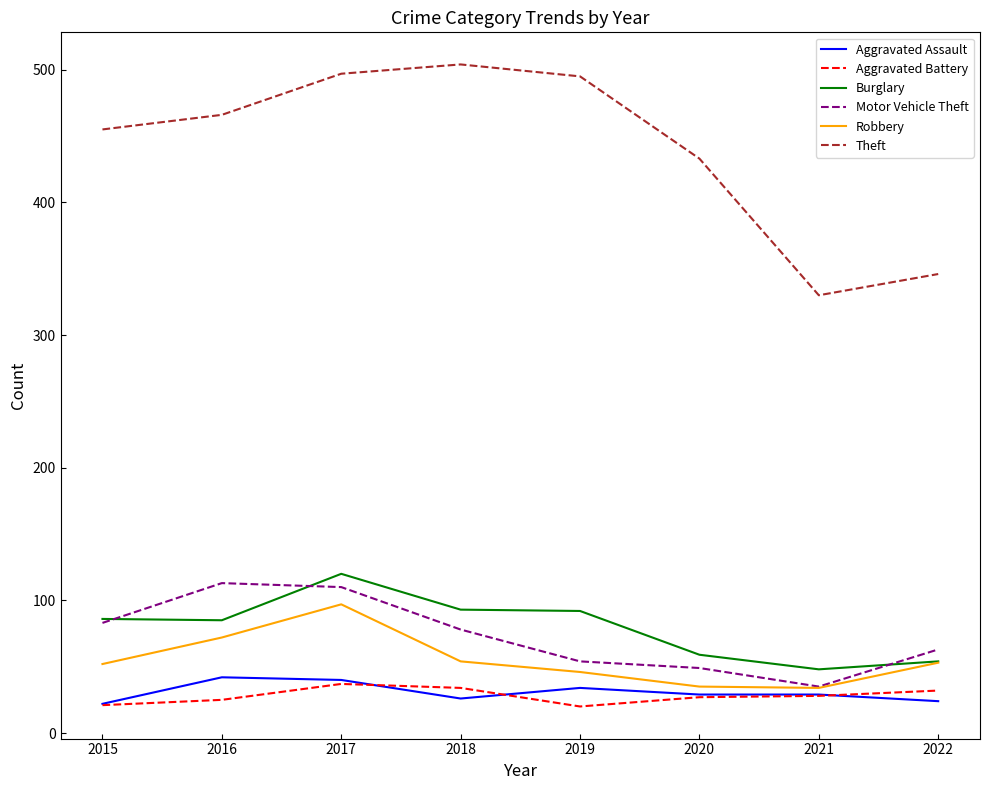

List the series in order of their peak value, highest first.

Theft, Burglary, Motor Vehicle Theft, Robbery, Aggravated Assault, Aggravated Battery